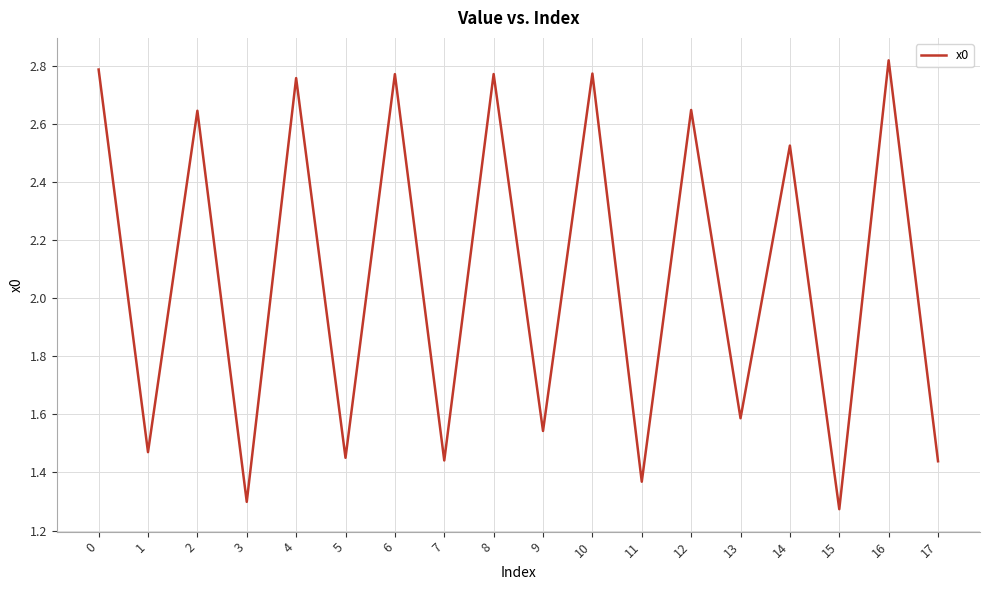

Does the chart display data point markers on the line(s)?

No